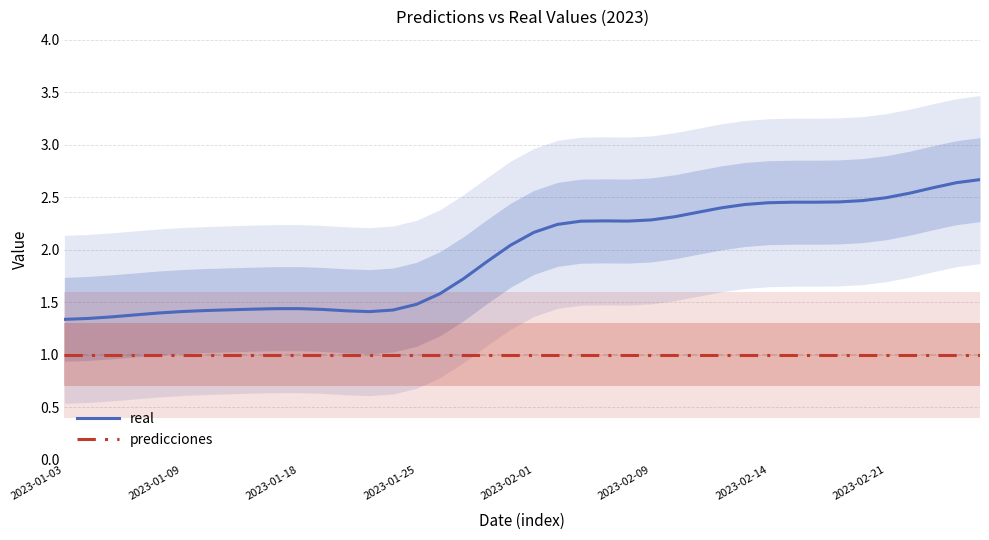

Read the predicciones value at 2023-02-21.

1.0